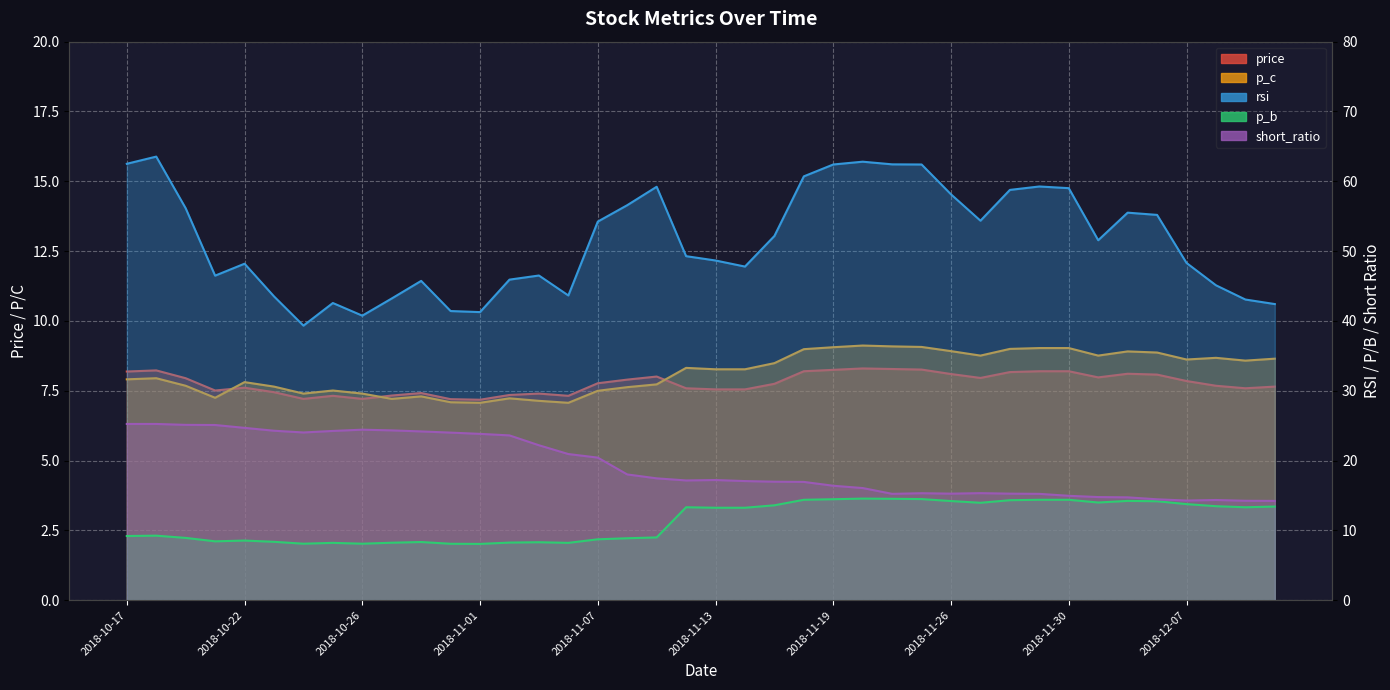

The value of short_ratio at 2018-10-17 is 25.2. True or false?

True